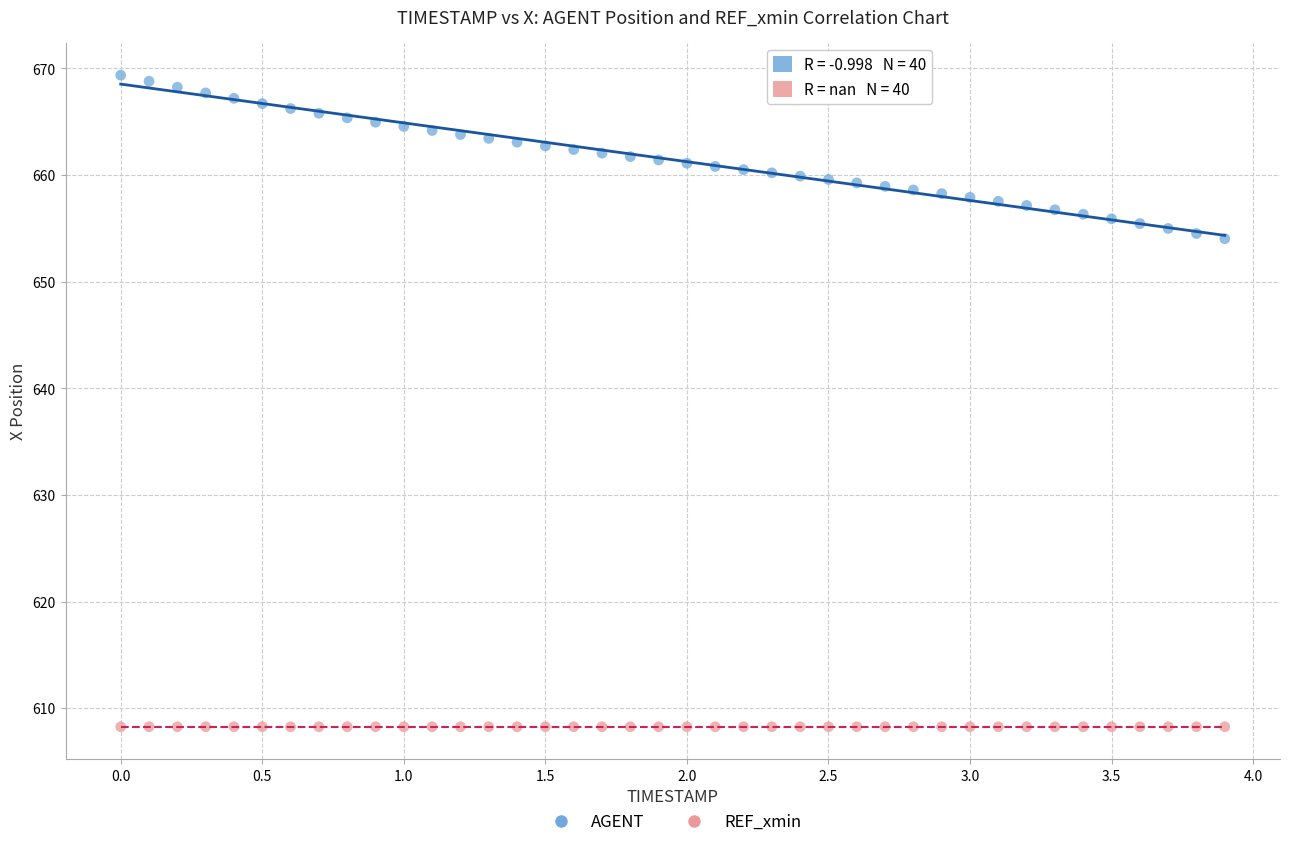

Which series reaches the maximum Y coordinate?

AGENT